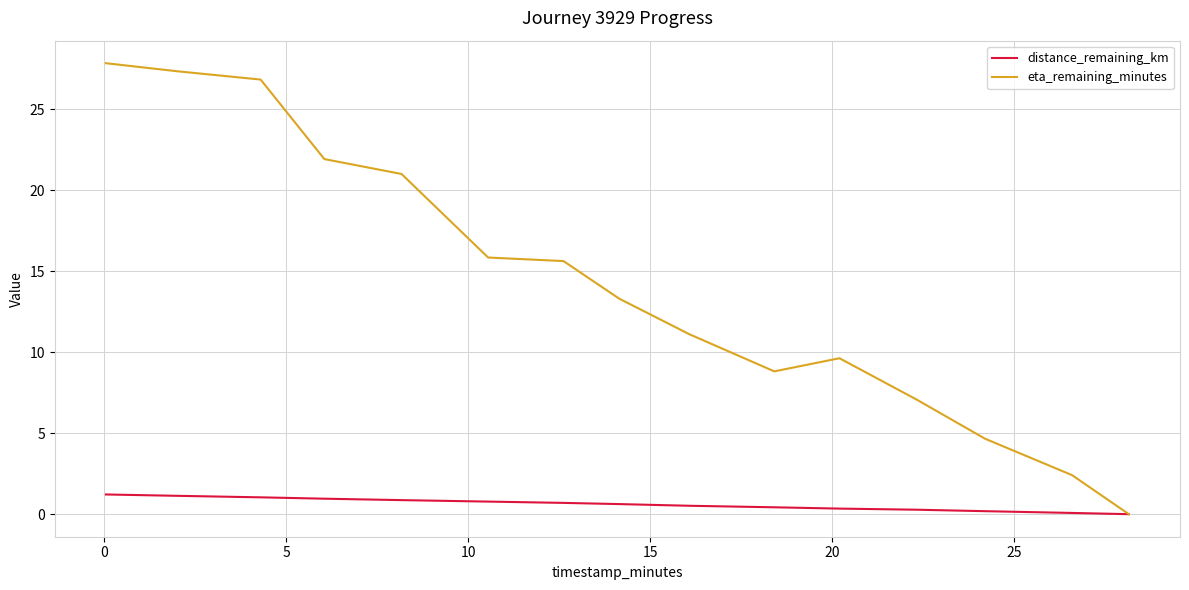

What is the maximum value shown in the chart?

27.9